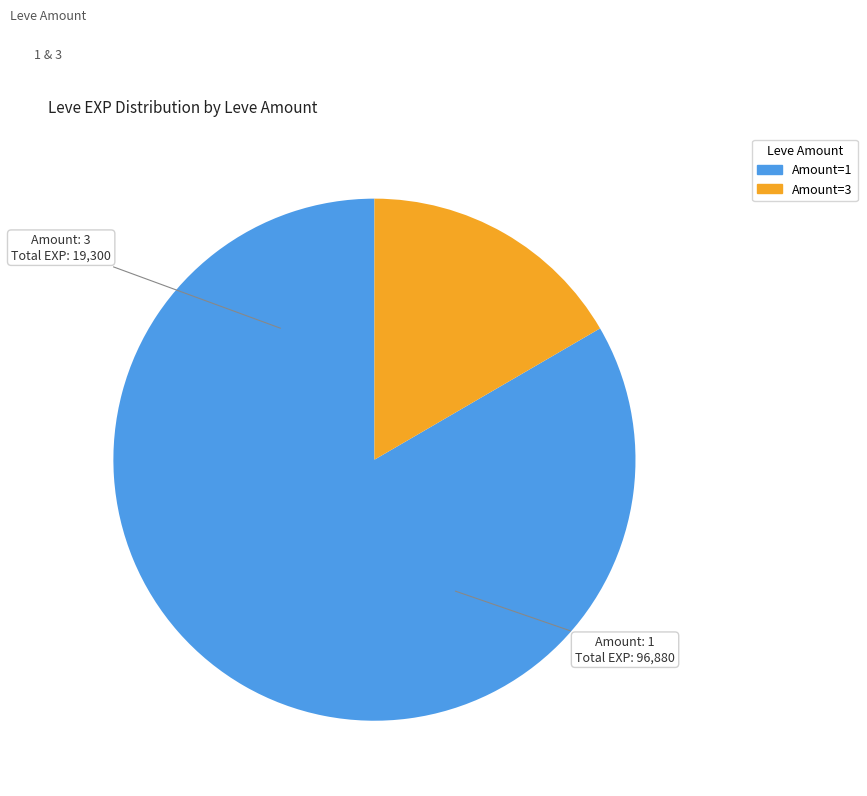

Is there any slice that represents more than half of the pie?

Yes